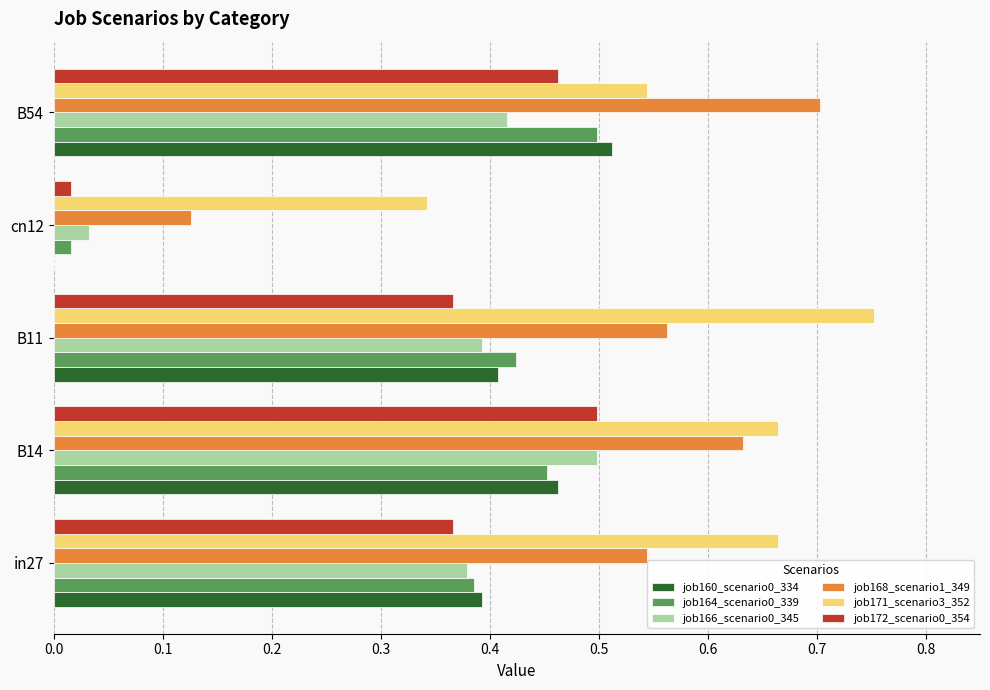

What is the sum of all job160_scenario0_334 values?

1.8